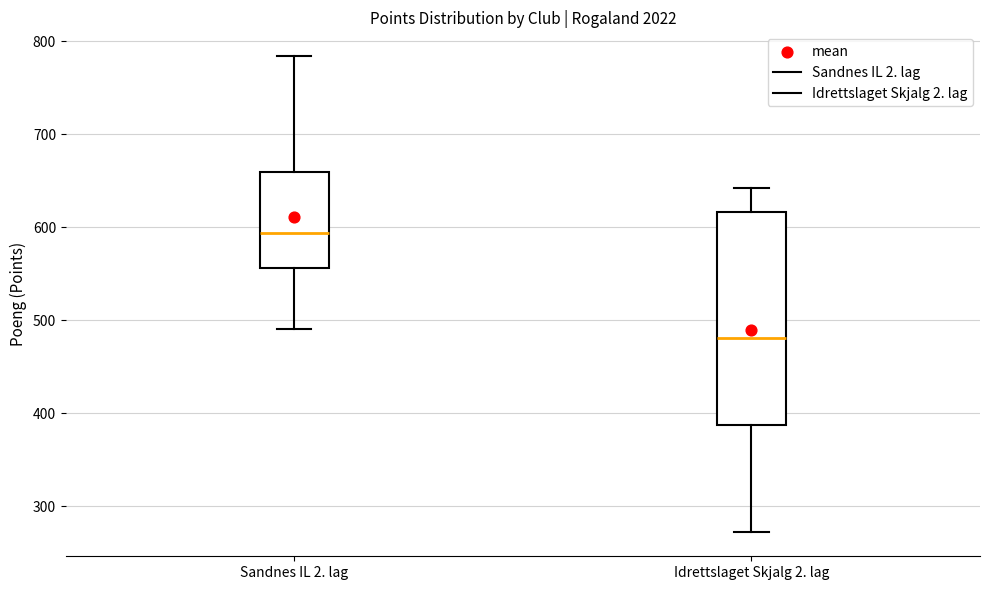

Reading left to right, transcribe this box plot: for each box, give where its median line is, the range the box spans, and where its two whiskers end, as read against the y-axis. The values are not printed on the chart, so give them approximately, as read against the axis.

Sandnes IL 2. lag: median 590, box 560 to 660, whiskers 490 to 780
Idrettslaget Skjalg 2. lag: median 480, box 390 to 620, whiskers 270 to 640